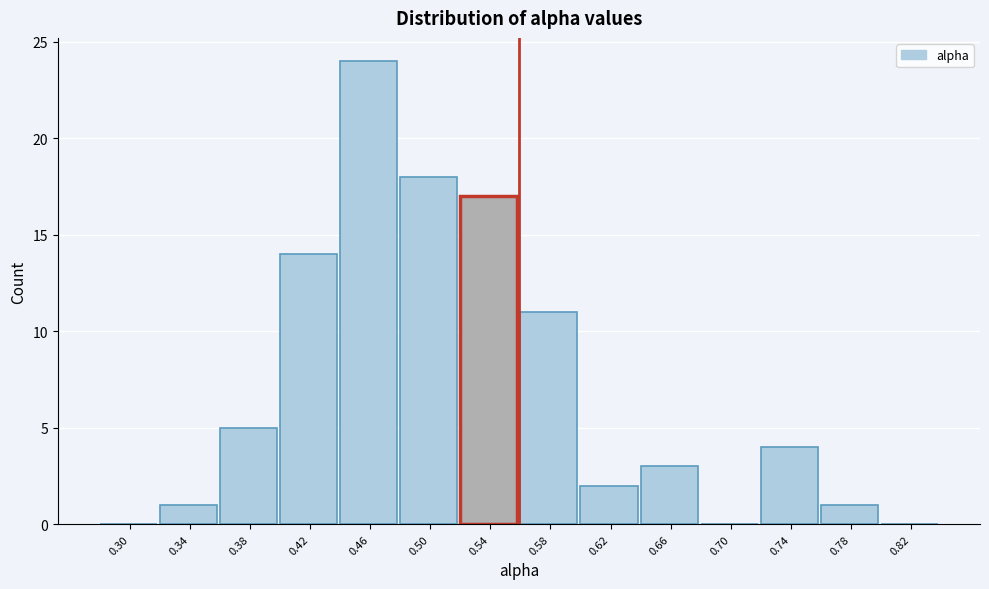

Reading right to left, what are all the values shown in this chart?

0.82=0	0.78=1	0.74=4	0.70=0	0.66=3	0.62=2	0.58=11	0.54=17	0.50=18	0.46=24	0.42=14	0.38=5	0.34=1	0.30=0